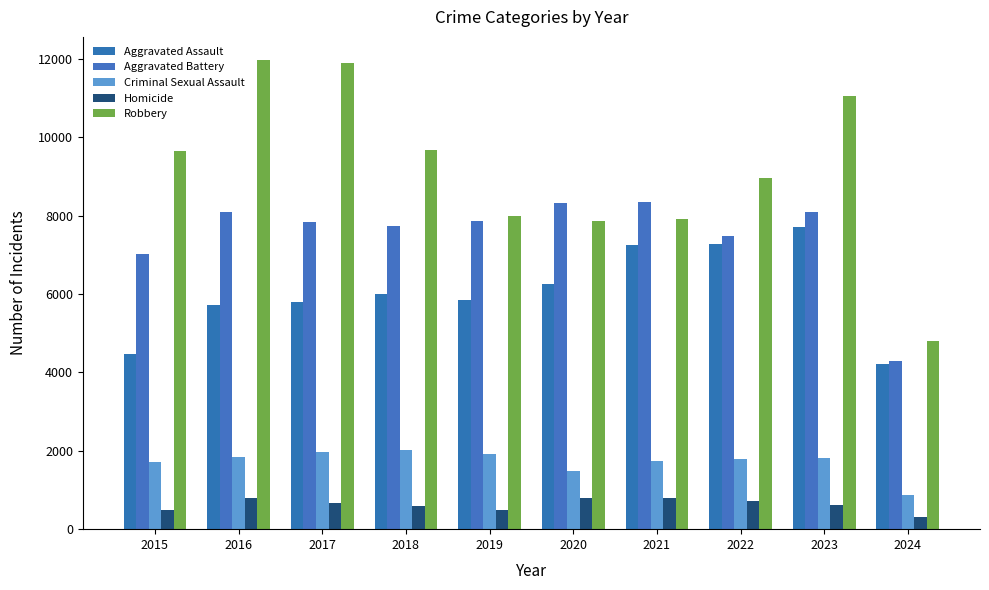

What is the difference between the maximum and second lowest values in the Robbery series?

4105